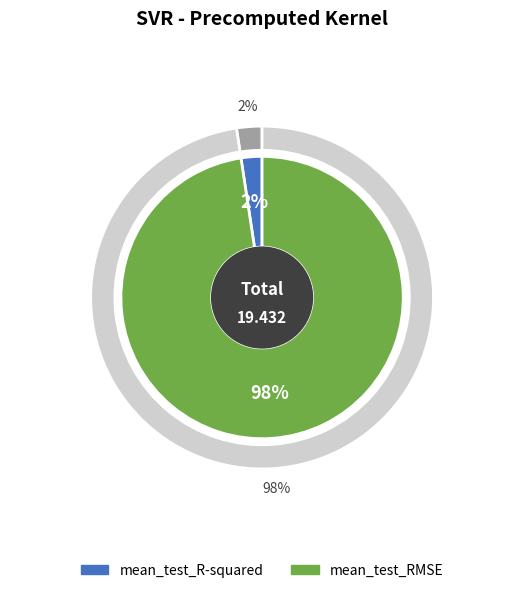

Does any single category account for the majority?

Yes